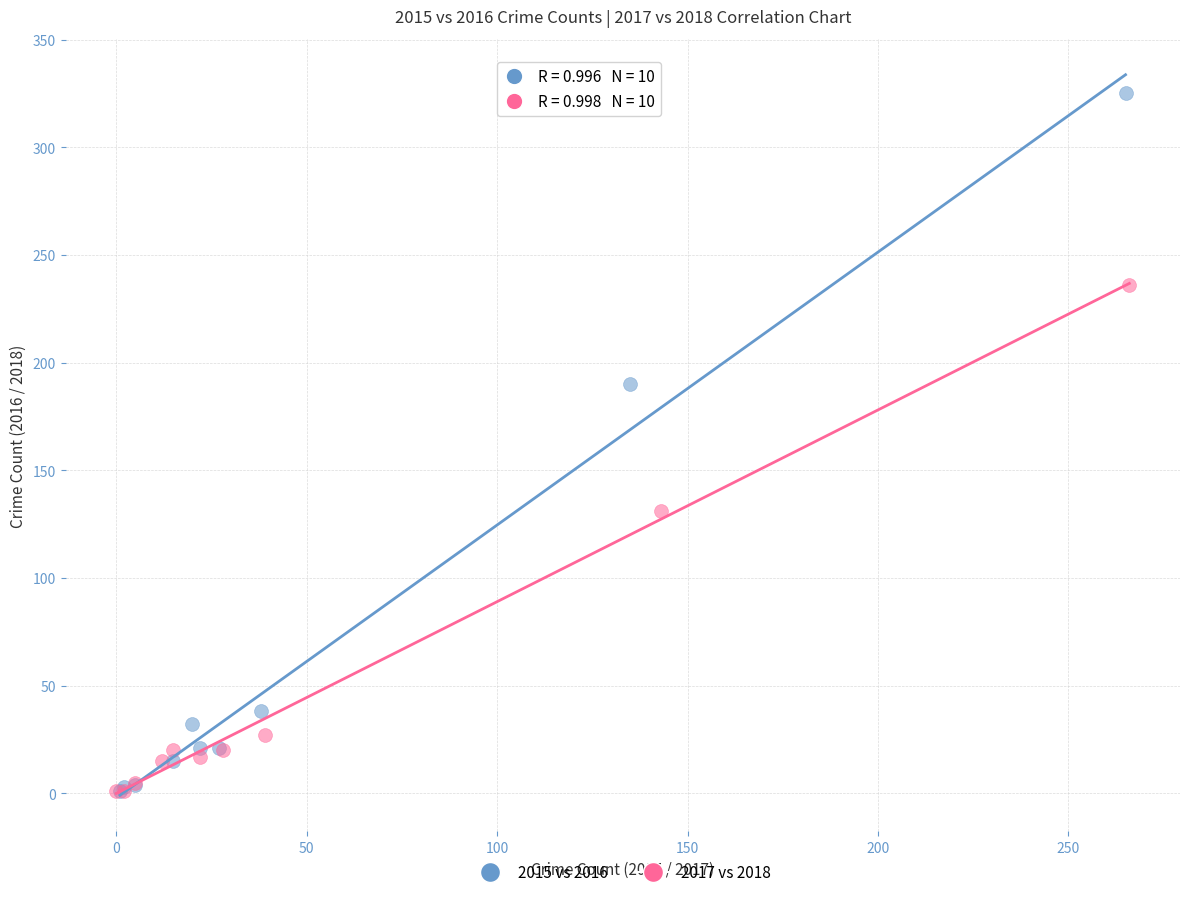

Which series reaches the maximum Y coordinate?

2015 vs 2016